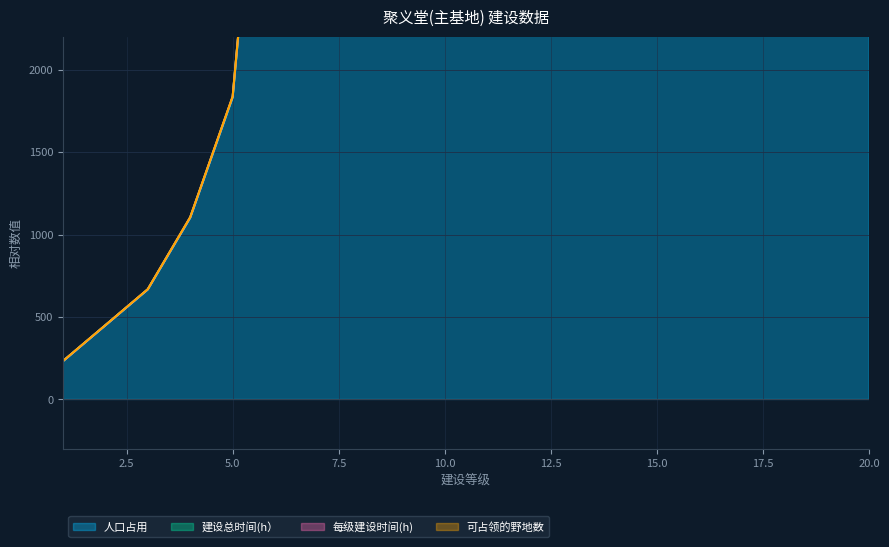

True or false: 每级建设时间(h) and 人口占用 cross at least once.

False